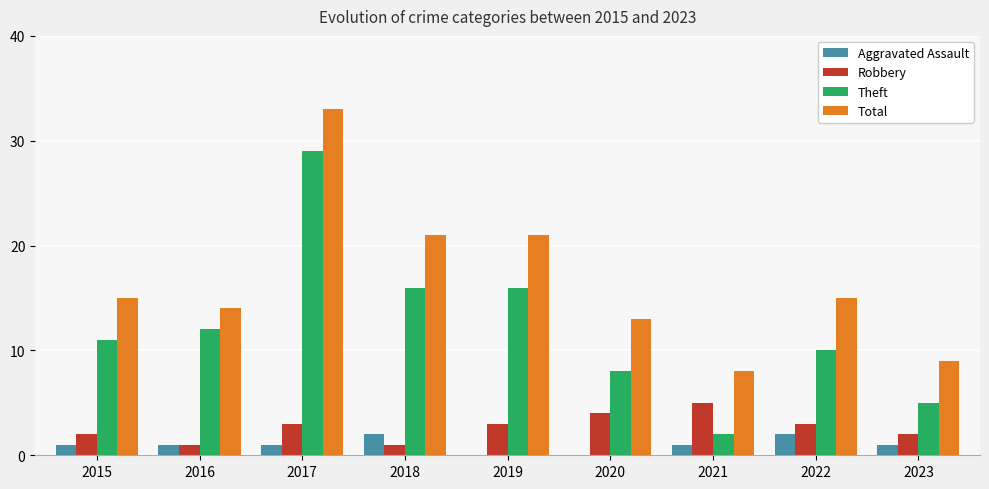

Which series has the widest spread of values?

Theft